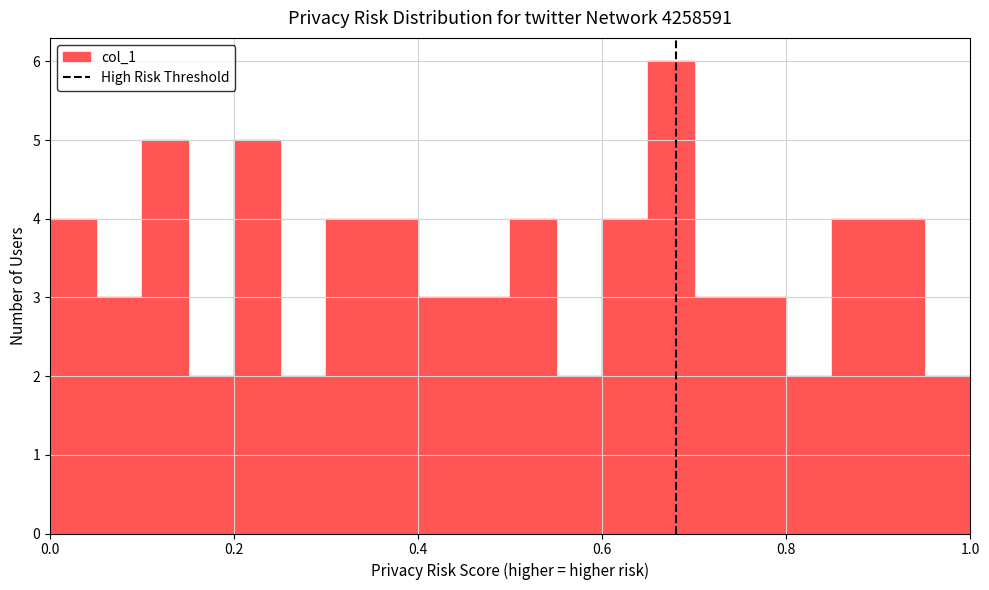

Read against the x-axis, roughly where is the centre of the tallest bar?

0.68